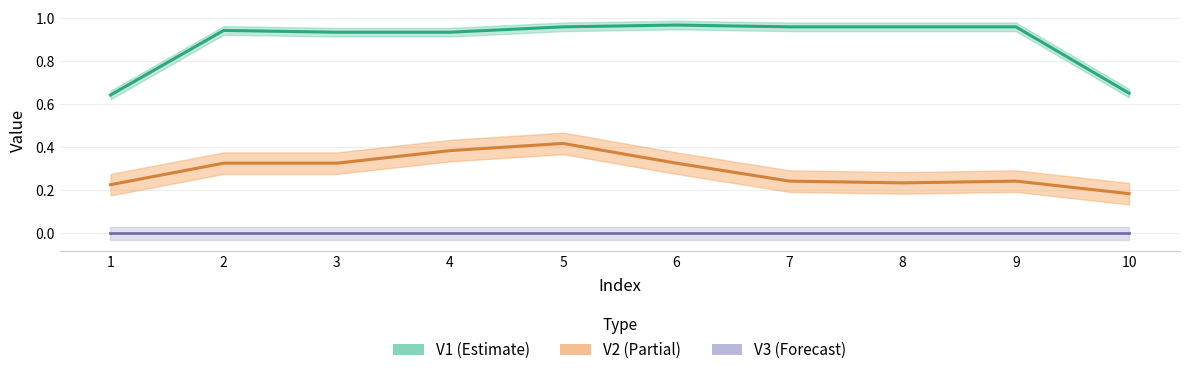

Which series has the largest total across all categories?

V1